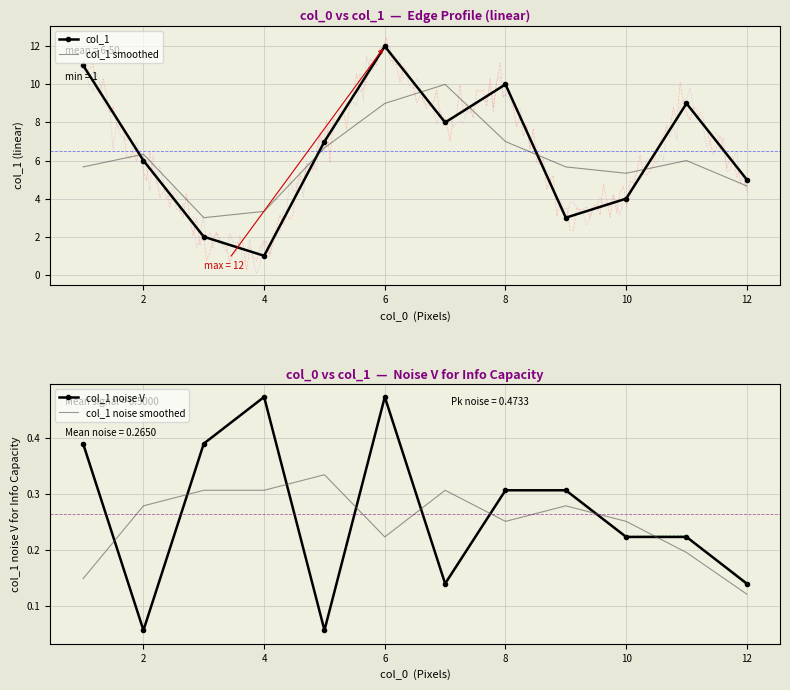

True or false: col_1 smoothed and col_1 intersect in this chart.

True